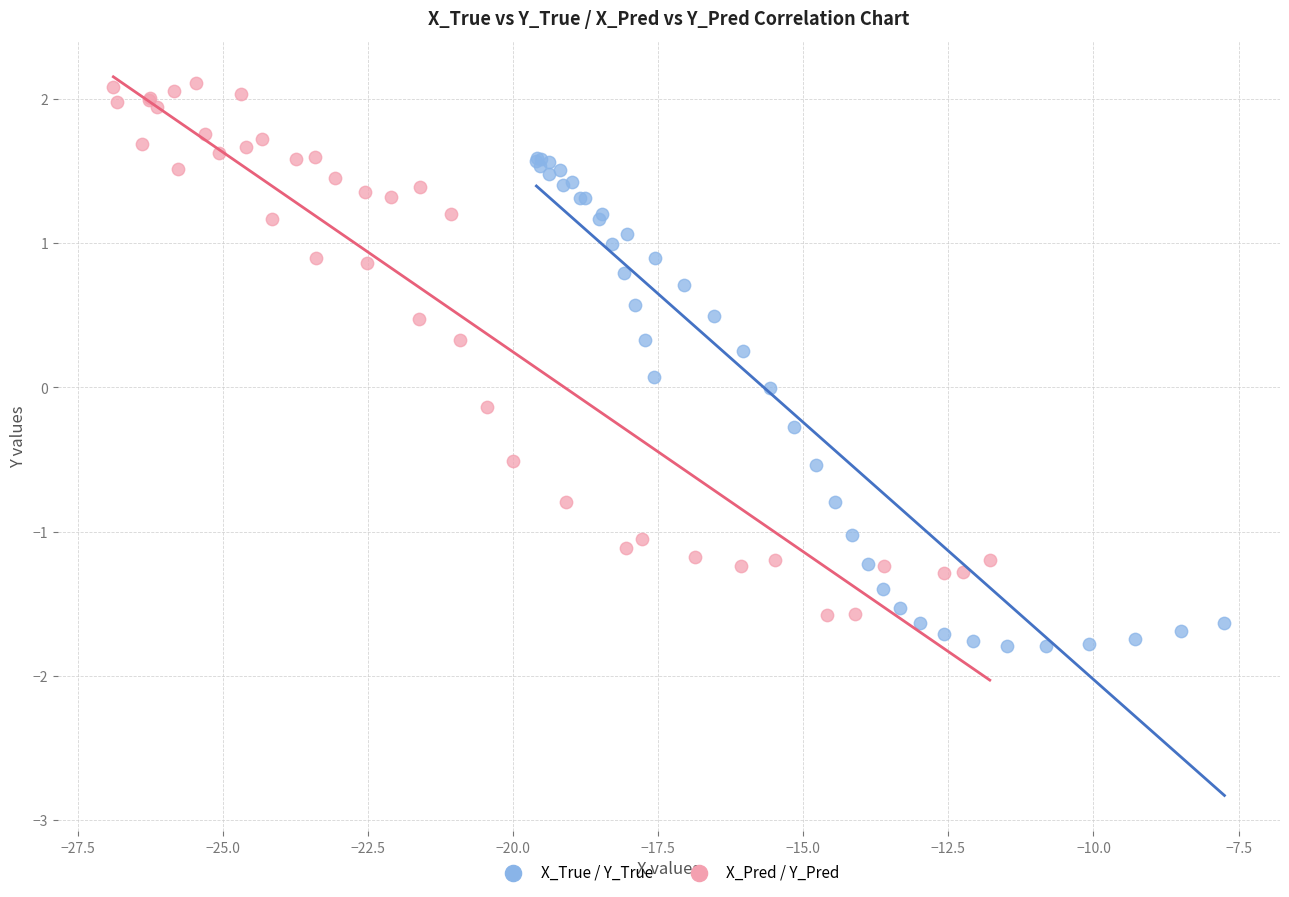

Which series has the largest Y range (max minus min)?

X_Pred / Y_Pred